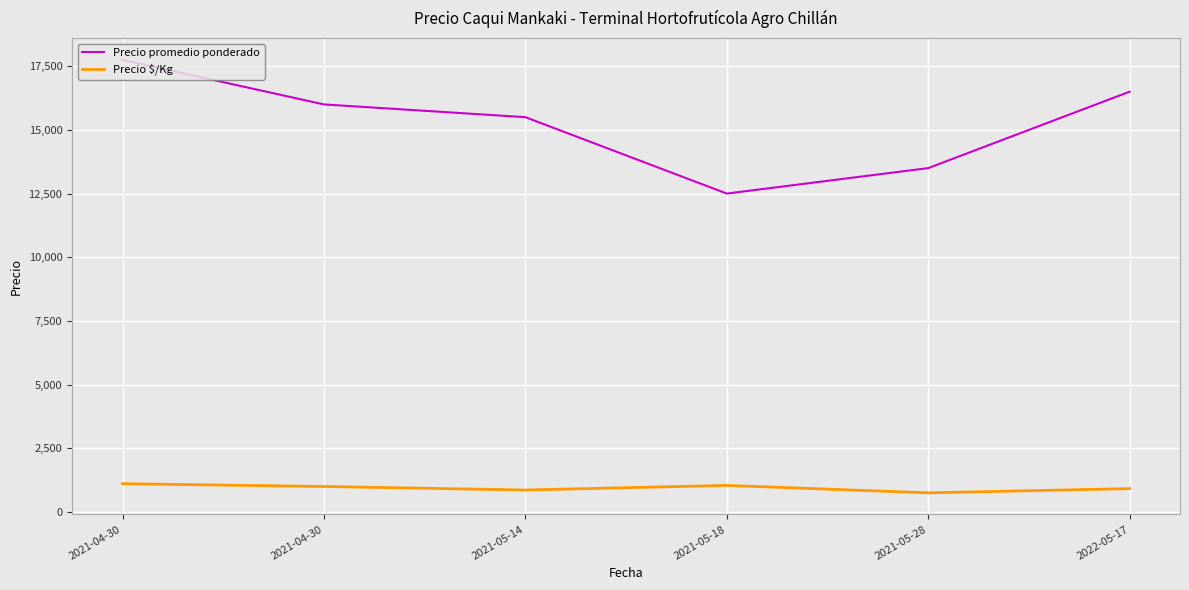

At which label is Precio promedio ponderado closest to 15125?

2021-05-14